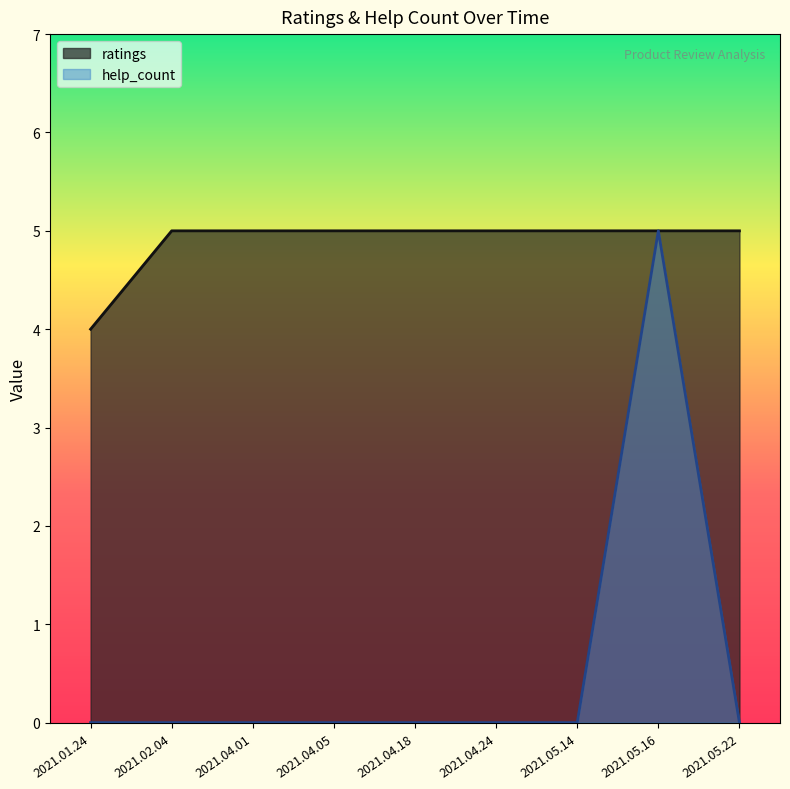

Which has a higher value, 2021.02.04 or 2021.05.22?

2021.02.04